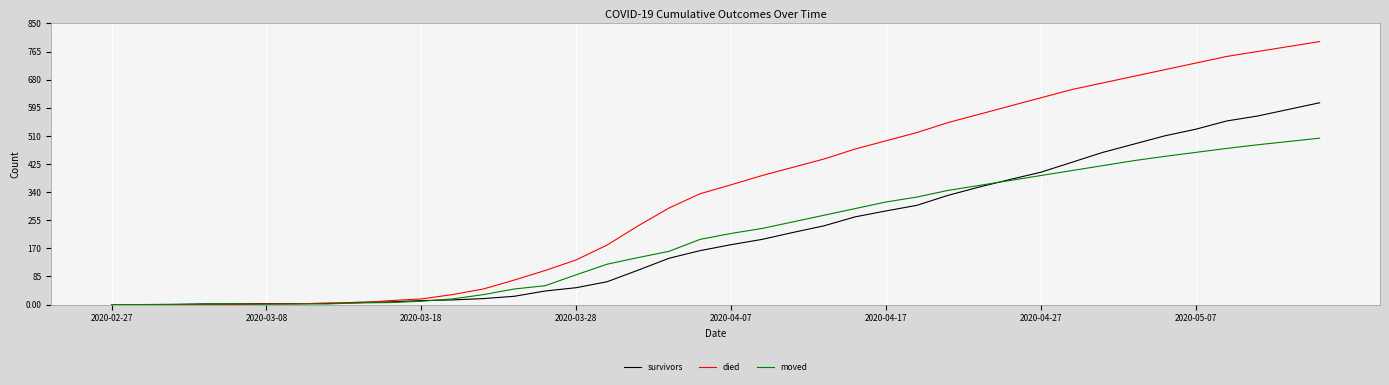

Which series has the widest spread of values?

died